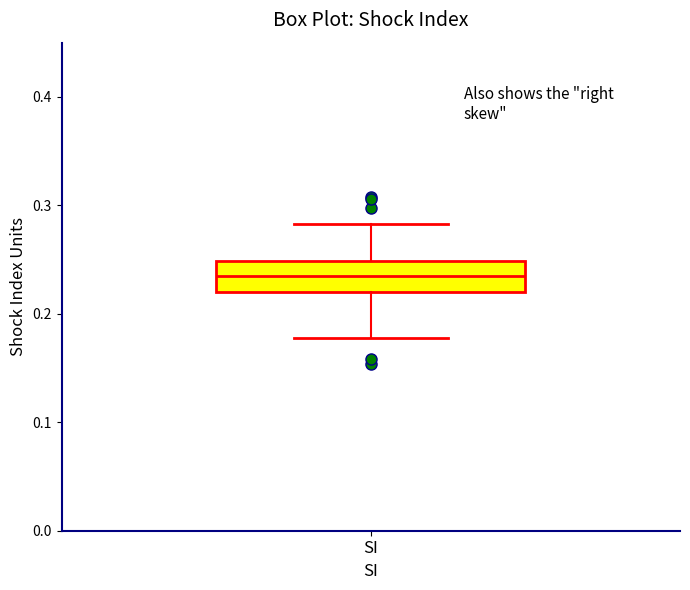

Transcribe this box plot: give where the median line is, the range the box spans, and where the two whiskers end, as read against the y-axis. The values are not printed on the chart, so give them approximately, as read against the axis.

median 0.23, box 0.22 to 0.25, whiskers 0.18 to 0.28